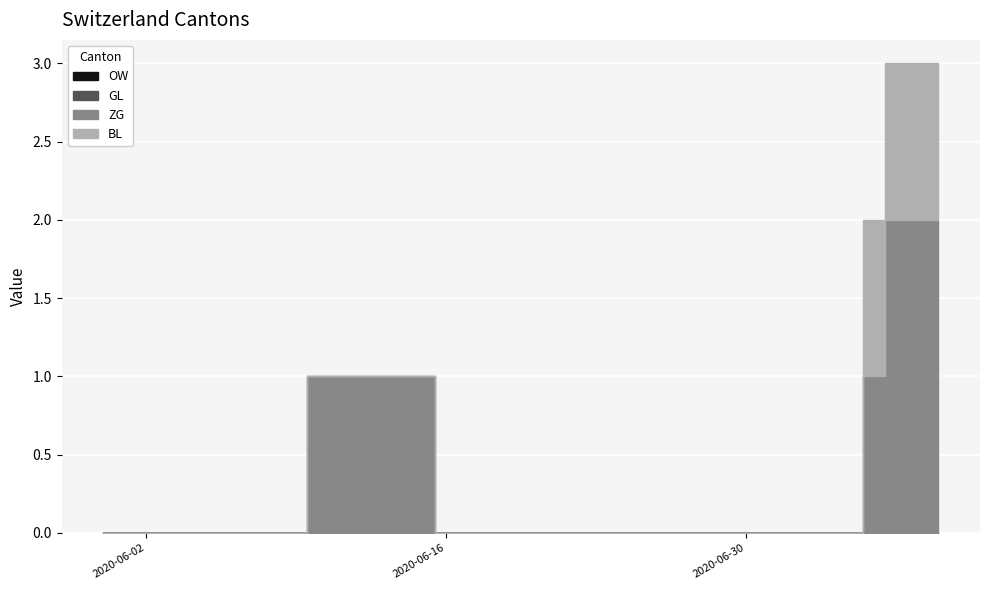

How many lines are shown in the chart?

4